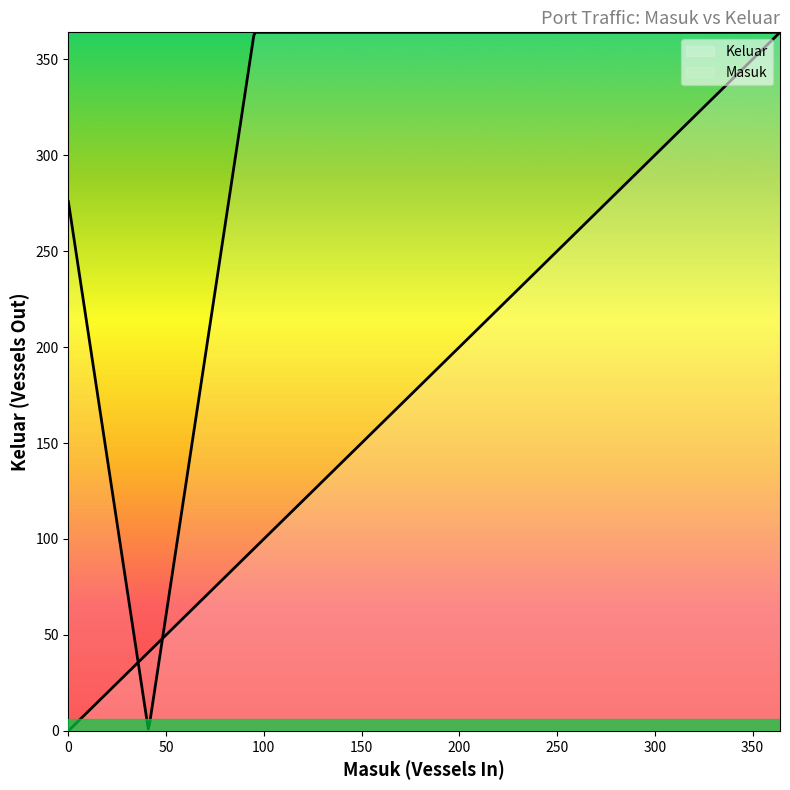

Reading left to right, extract all data points from this chart.

Masuk: 314	124	109	49	13	4	1	1	0	0	0	0	0	0	0
Keluar: 314	124	109	49	13	4	1	1	0	0	0	0	0	0	0